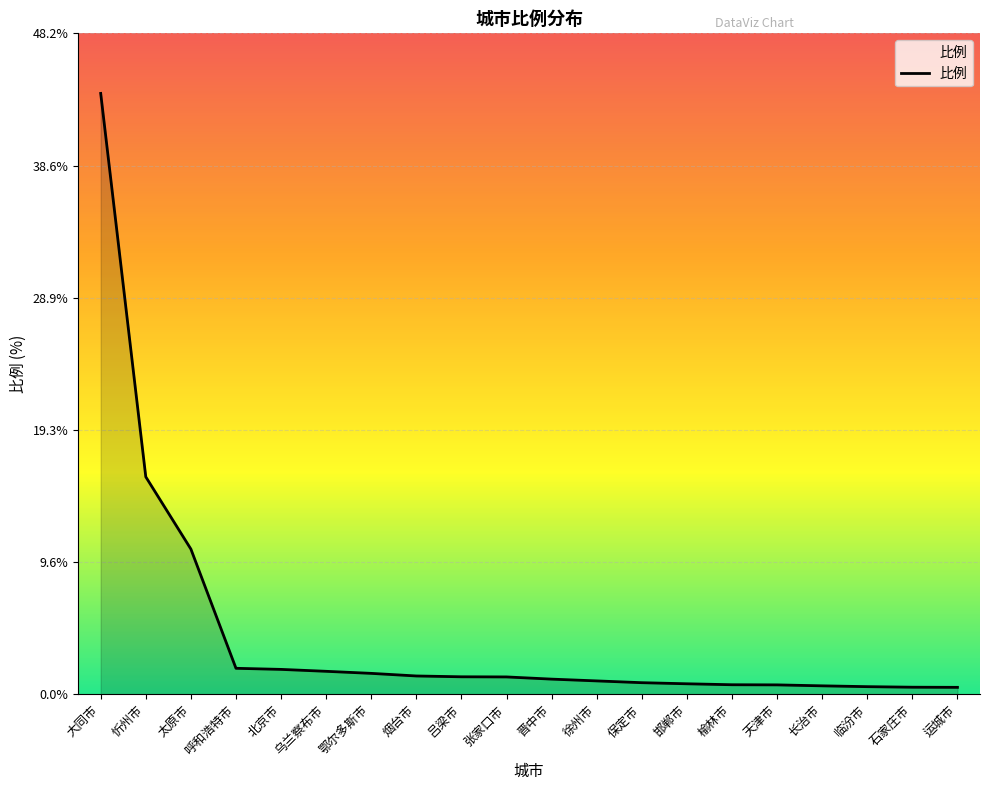

How many lines are shown in the chart?

1